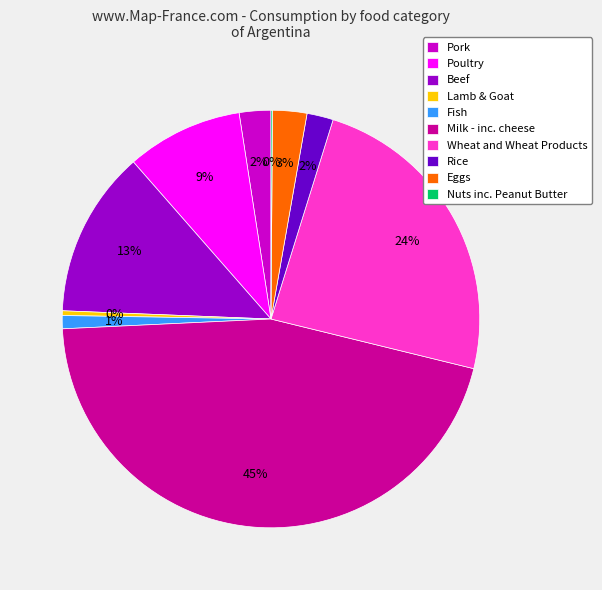

Is the sum of Poultry and Beef greater than half?

No